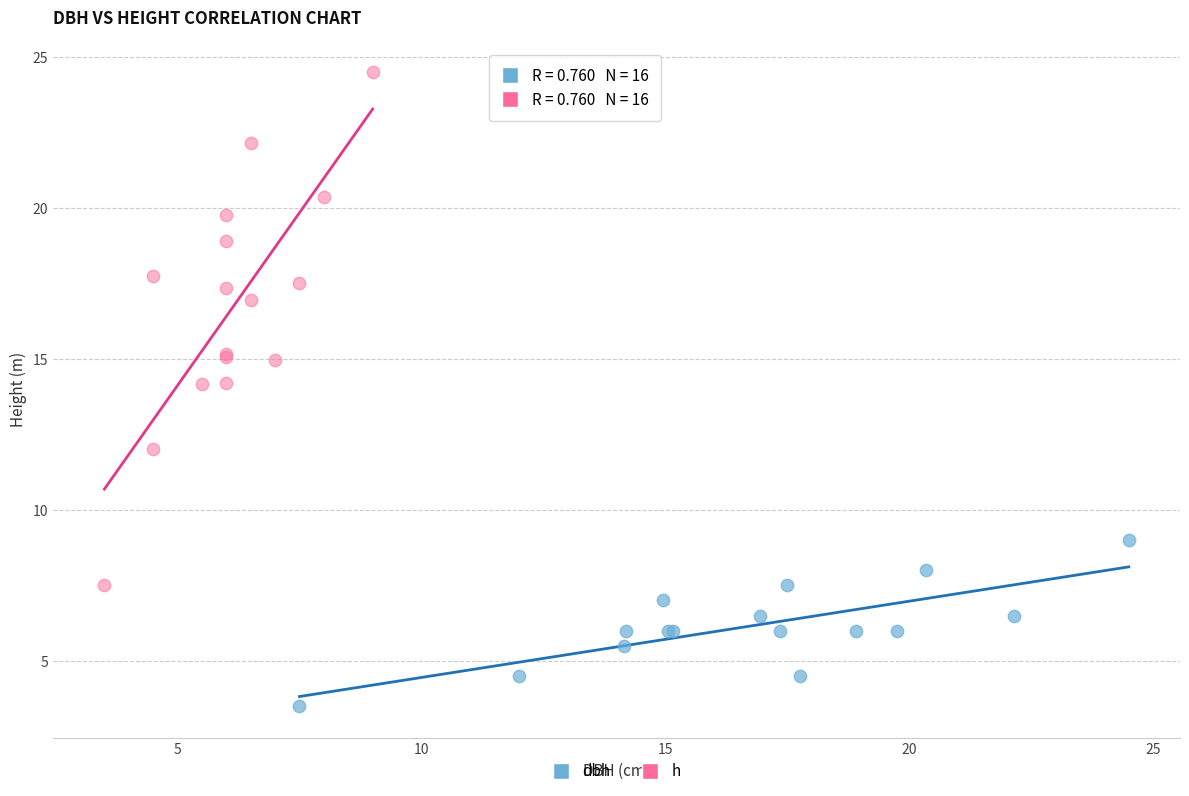

What are all the series names shown in the legend?

dbh, h